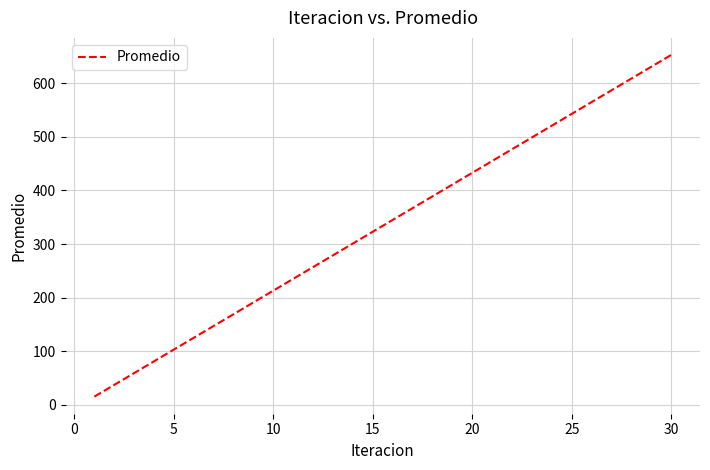

What is the minimum value shown in the chart?

15